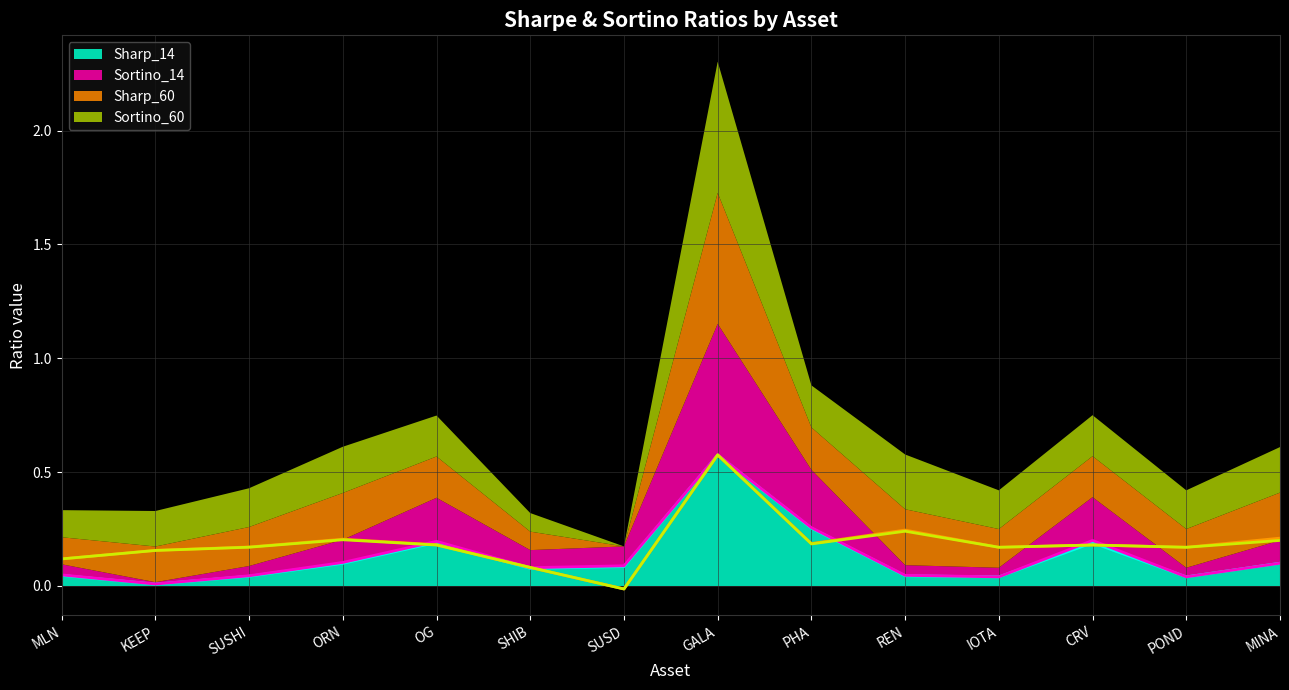

Is it true that Sharp_14 equals 0.1 at ORN?

True